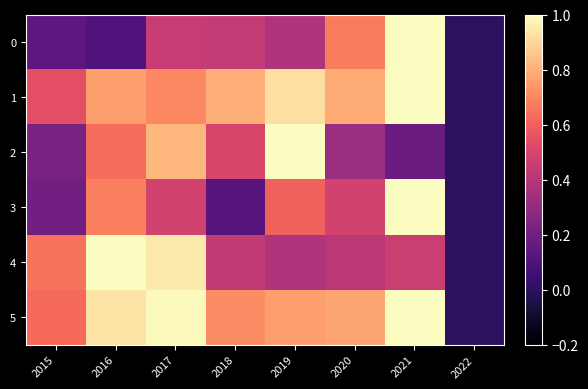

At how many categories does at least one series exceed 0?

7